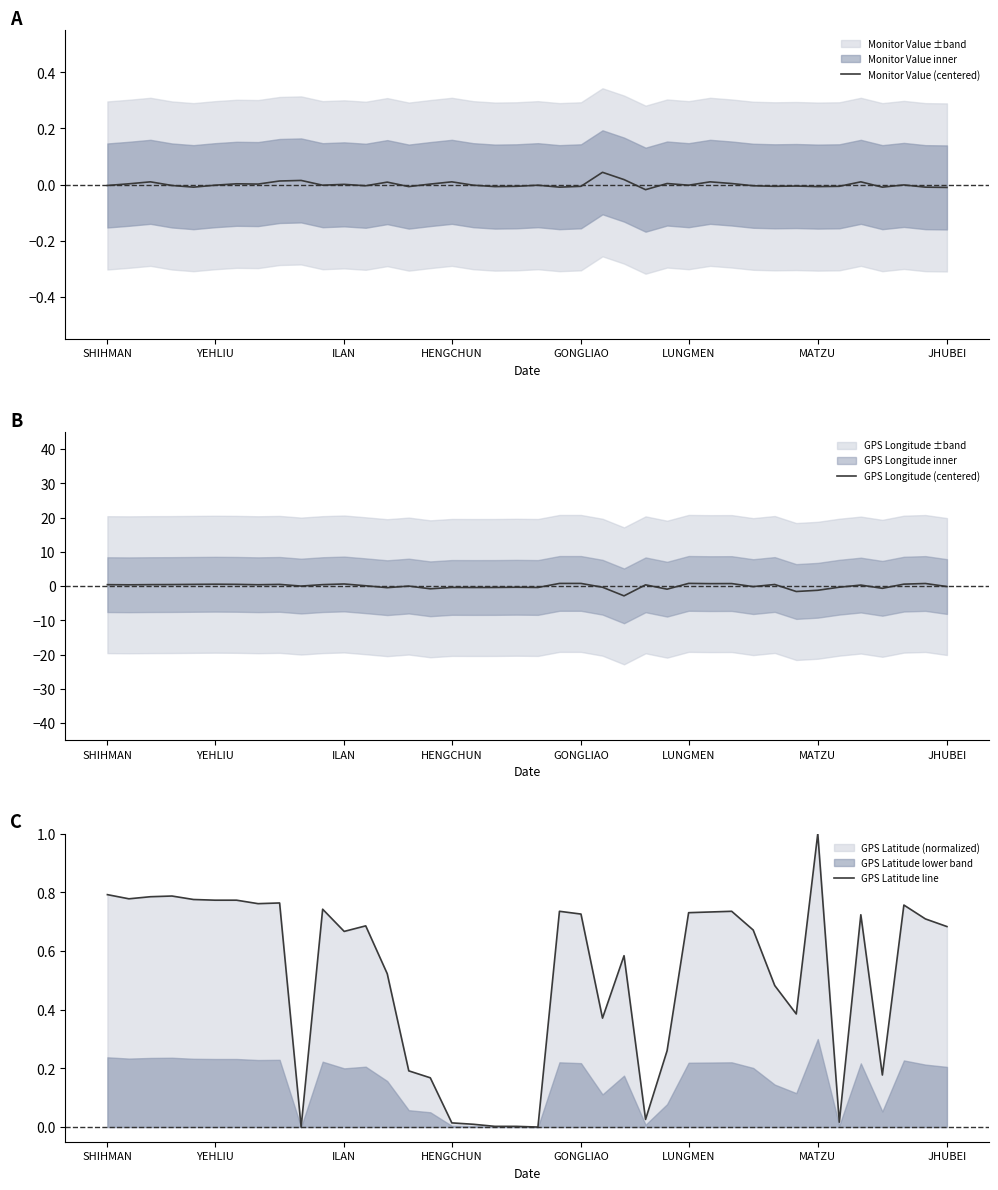

What is the highest value of the GPS Latitude line series?

1.0